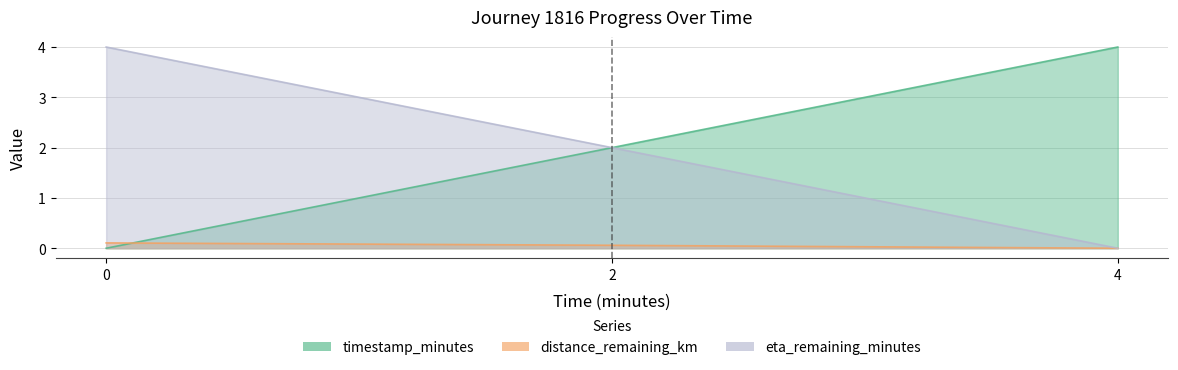

How many lines are shown in the chart?

3